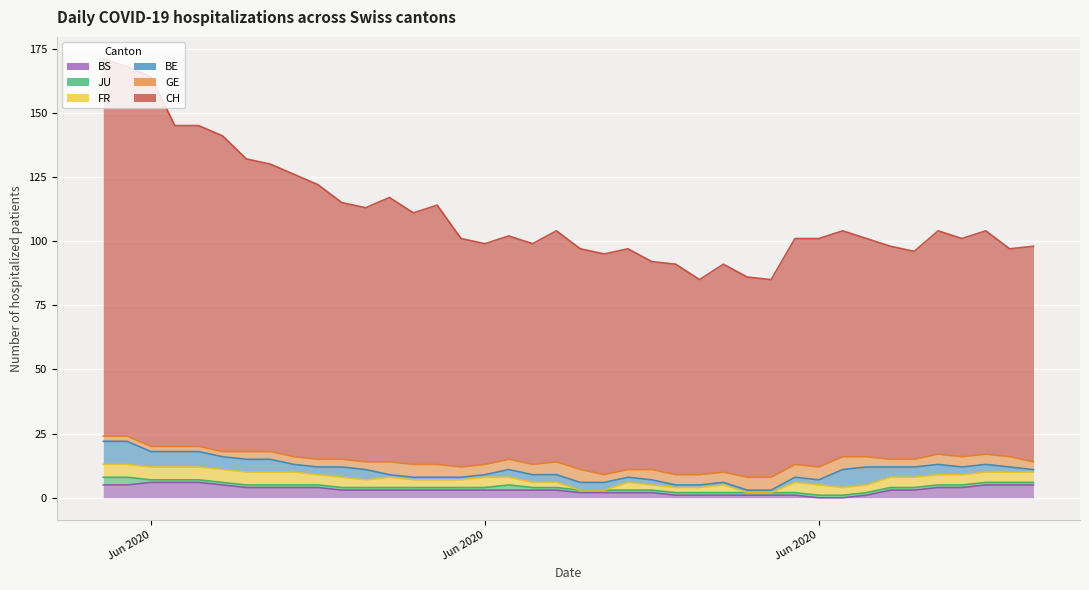

What is the difference between the maximum and second lowest values in the JU series?

2